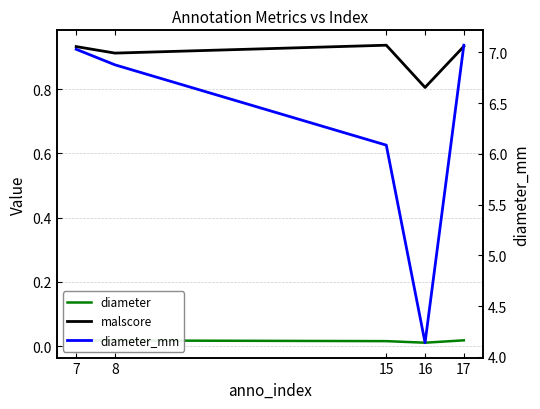

True or false: malscore and diameter cross at least once.

False